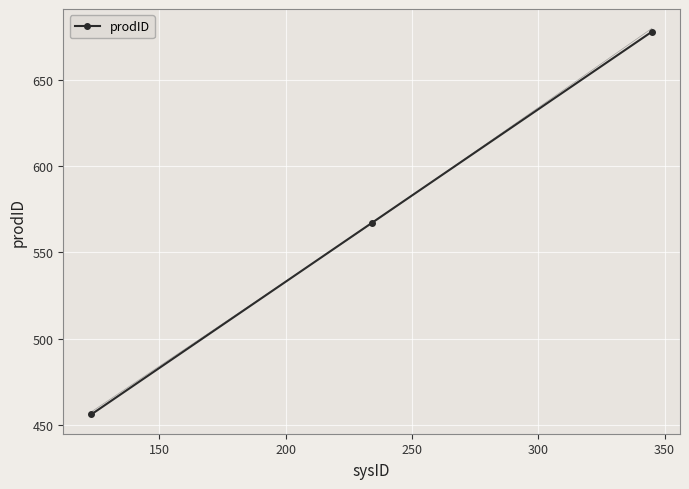

What is the value of the prodID point at the 2nd from the left?

567